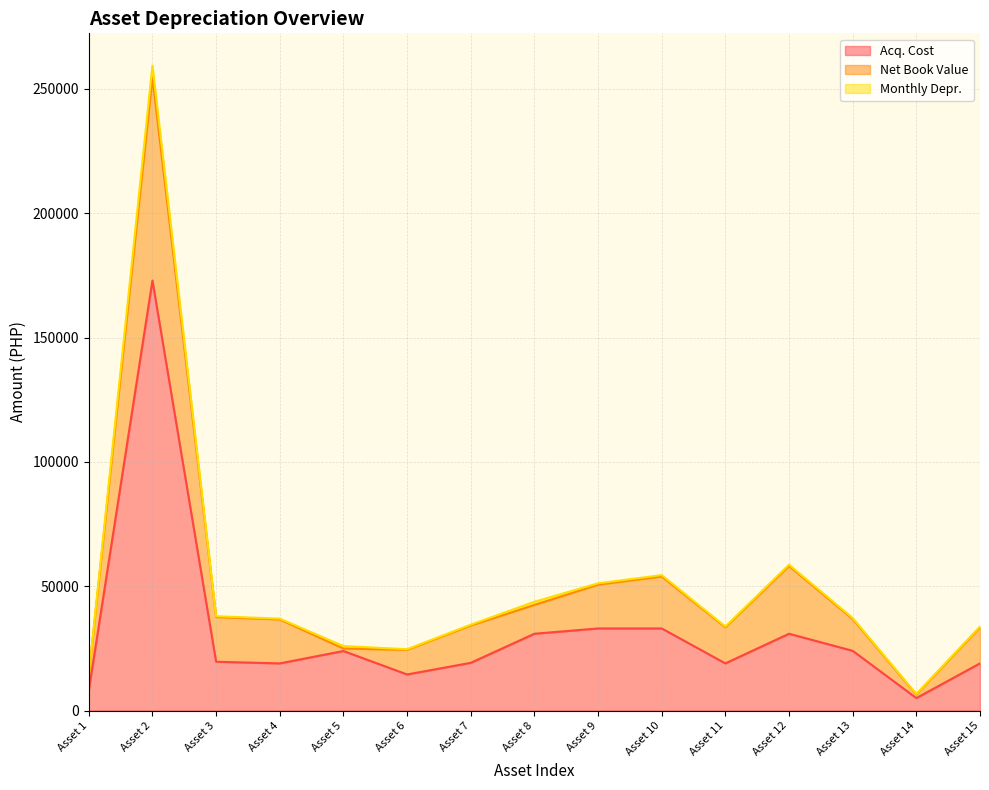

What is the approximate value of Acq. Cost at Asset 12?

30870.0